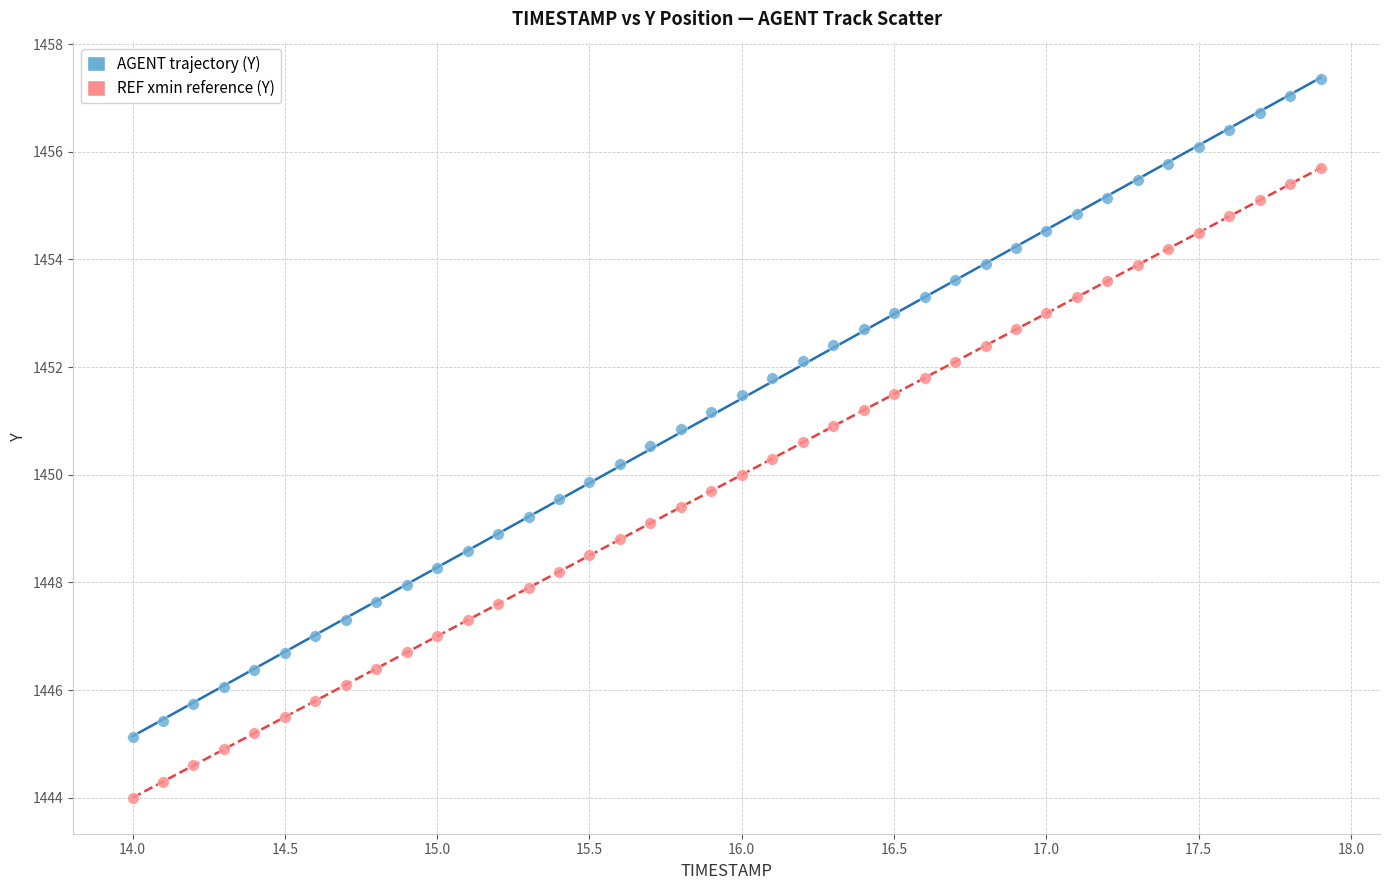

Which series has the largest Y range (max minus min)?

AGENT trajectory (Y)